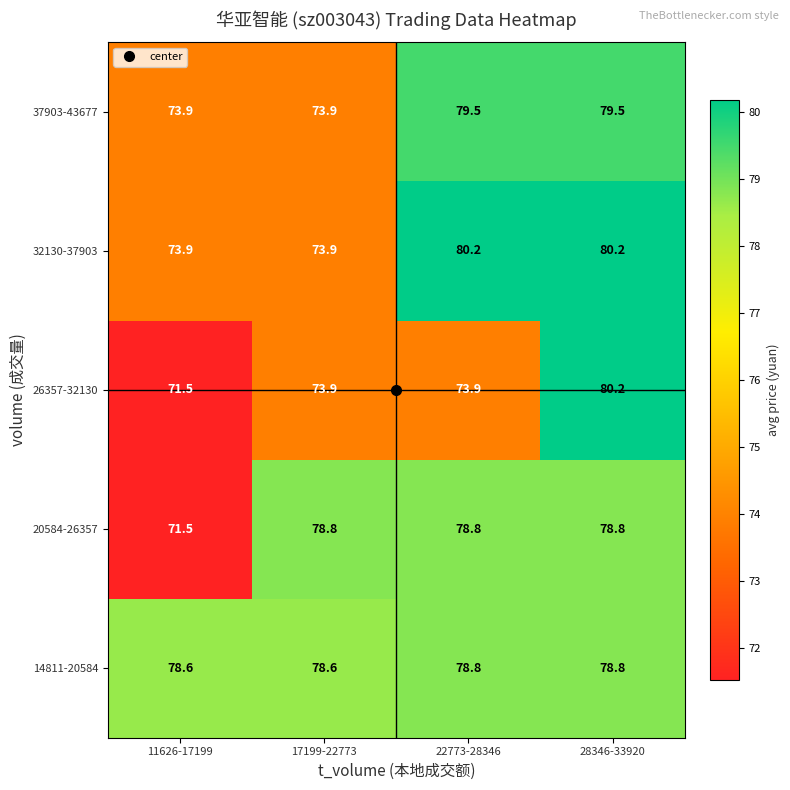

True or false: 26357-32130 has a value of 73.9 at 17199-22773.

True